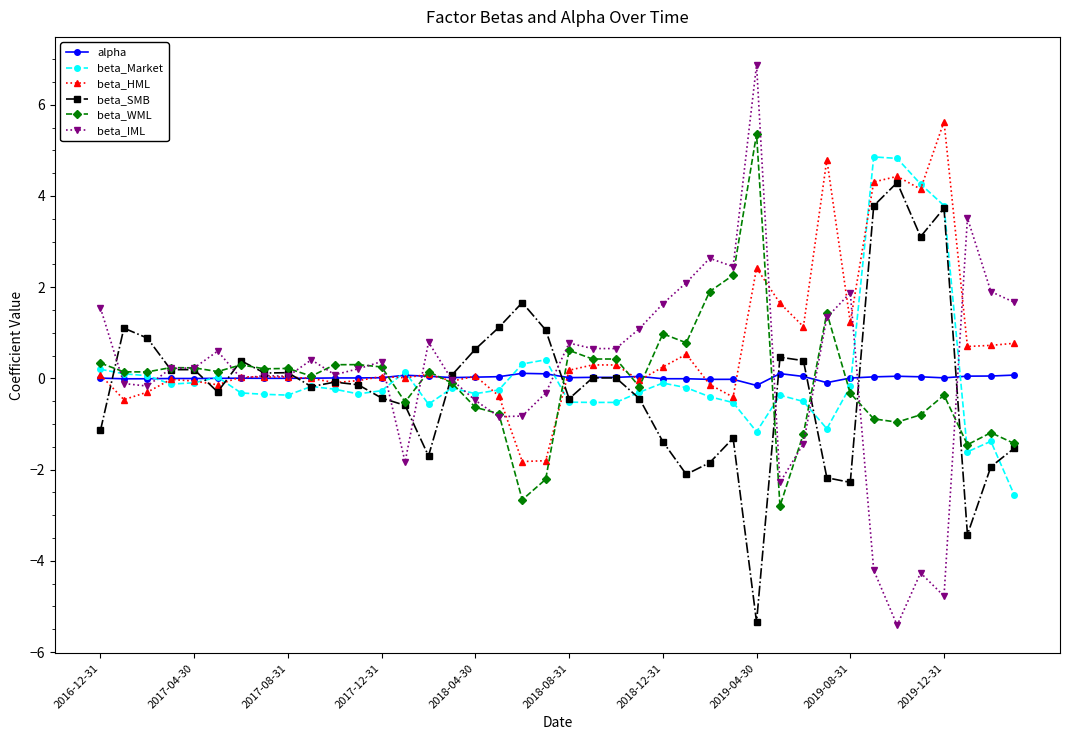

What is the lowest value of the beta_IML series?

-5.4